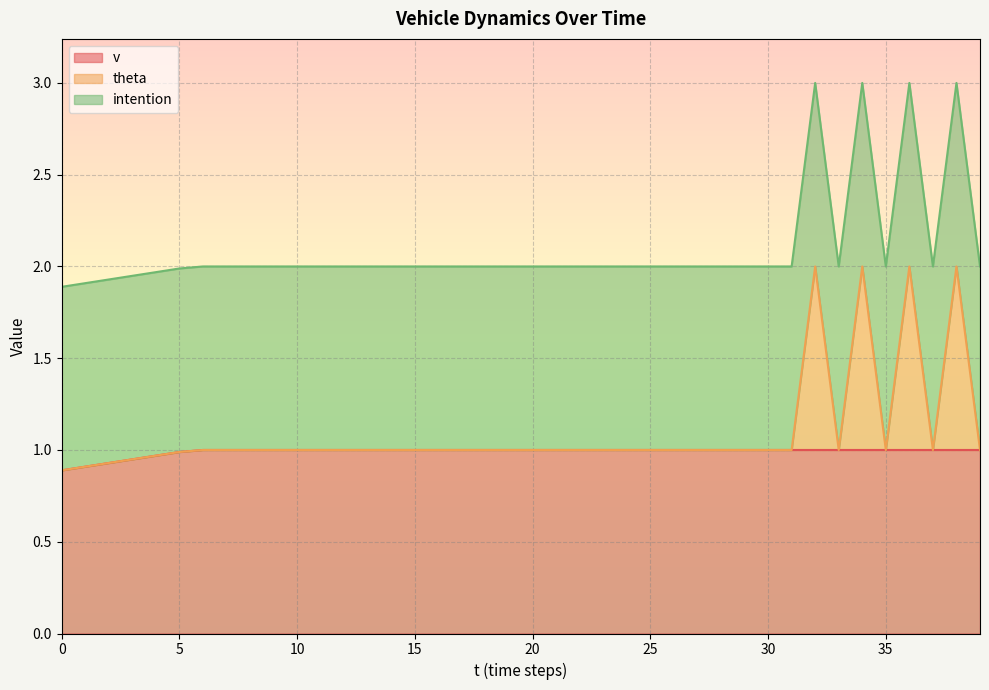

At which label is theta closest to 1?

6